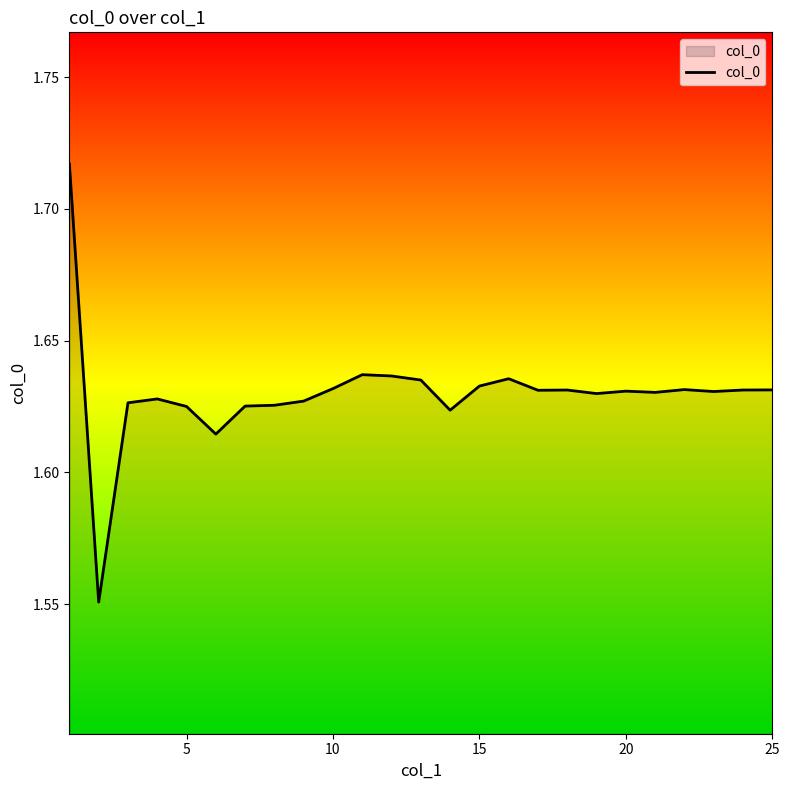

What is the sum of all values?

40.7